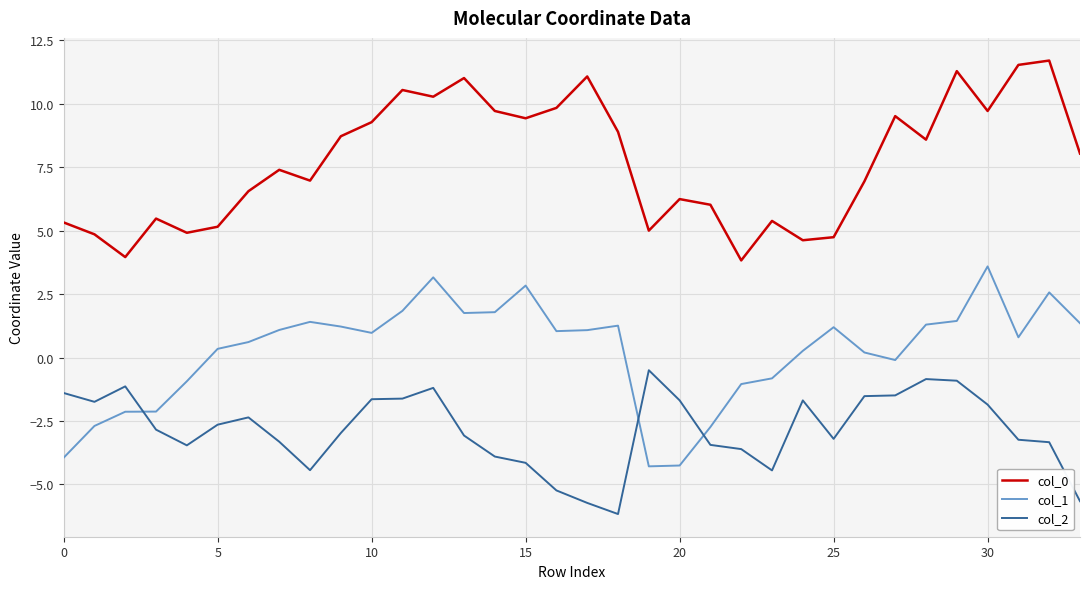

Rank the series by their maximum value, from lowest to highest.

col_2, col_1, col_0